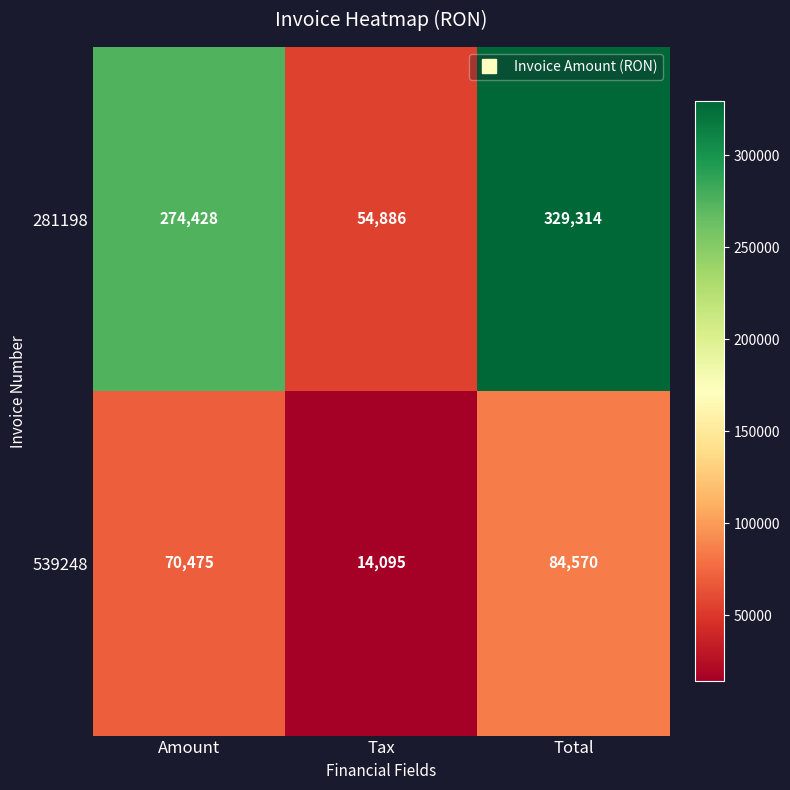

Reading left to right, transcribe all the data shown in this chart.

281198: Amount=274428	Tax=54886	Total=329314
539248: Amount=70475	Tax=14095	Total=84570